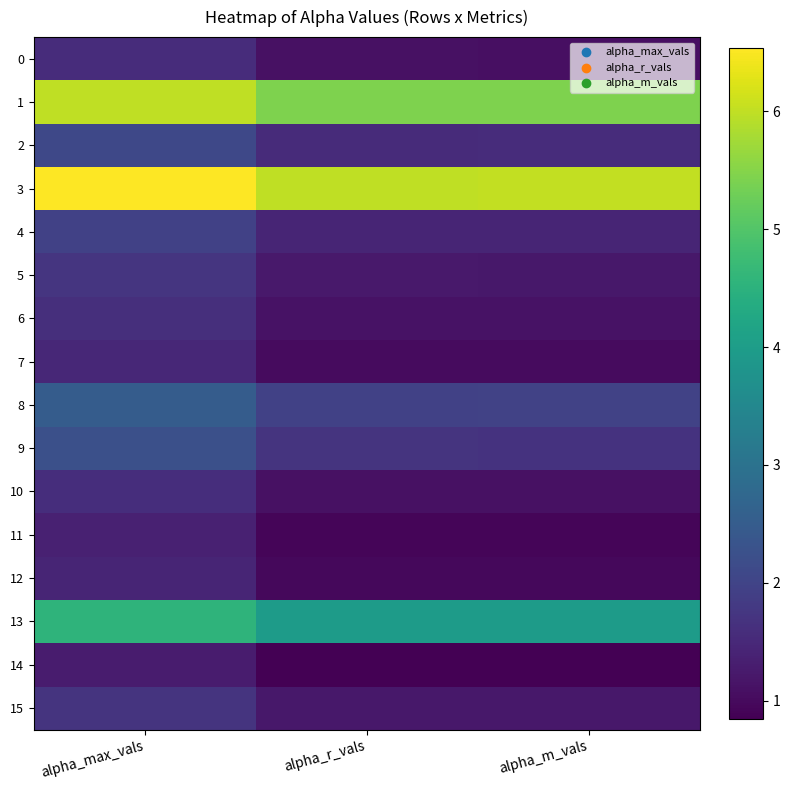

Which has a higher value, alpha_m_vals or alpha_max_vals?

alpha_max_vals